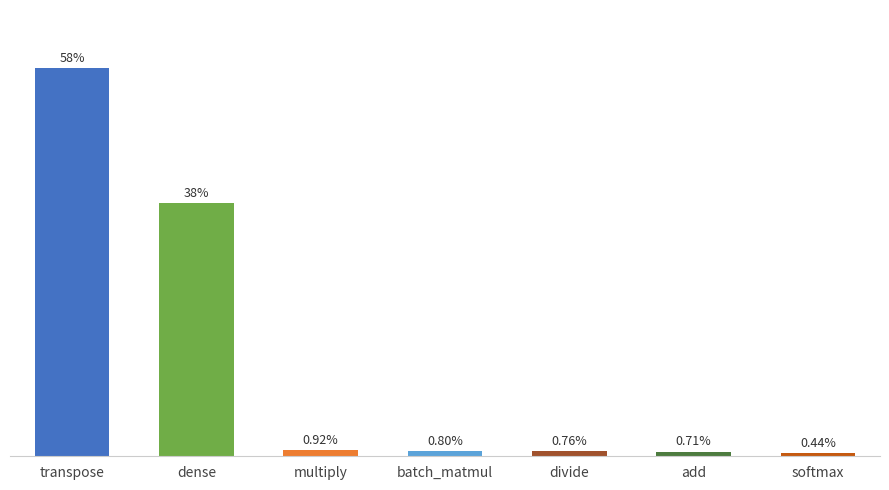

Are the bars grouped side by side (vs. stacked)?

No